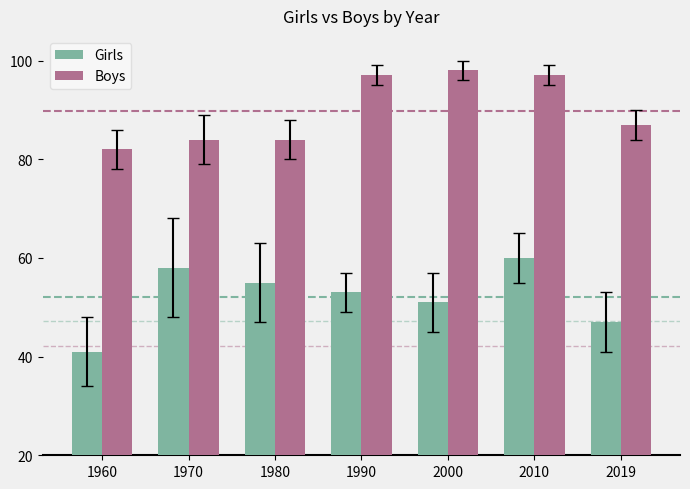

What is the spread (max minus min) of values at 1990?

44